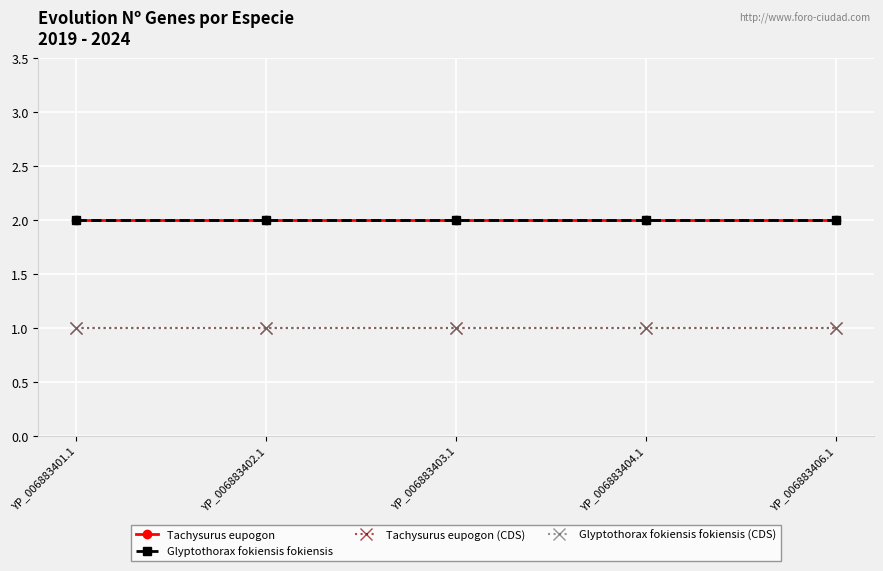

What is the label of the 2nd point from the right?

YP_006883404.1